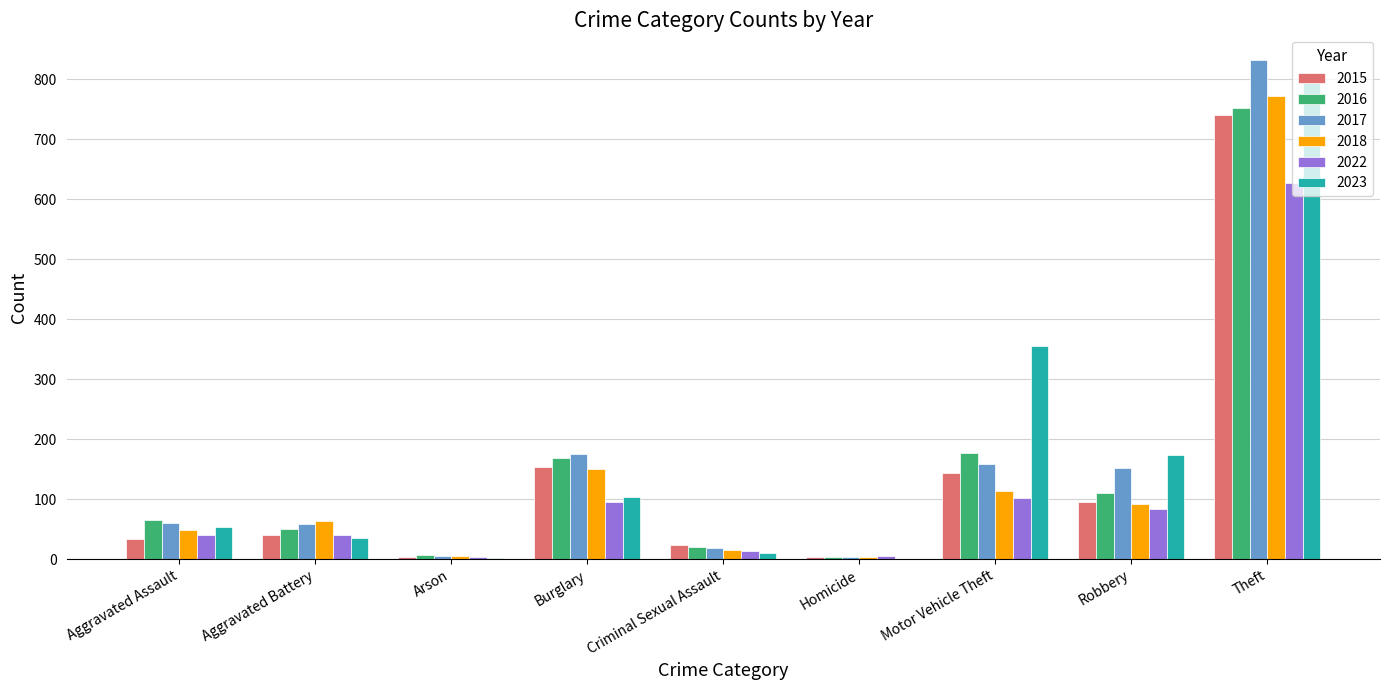

Is the value of 2015 at Burglary greater than the value of 2017 at Burglary?

No